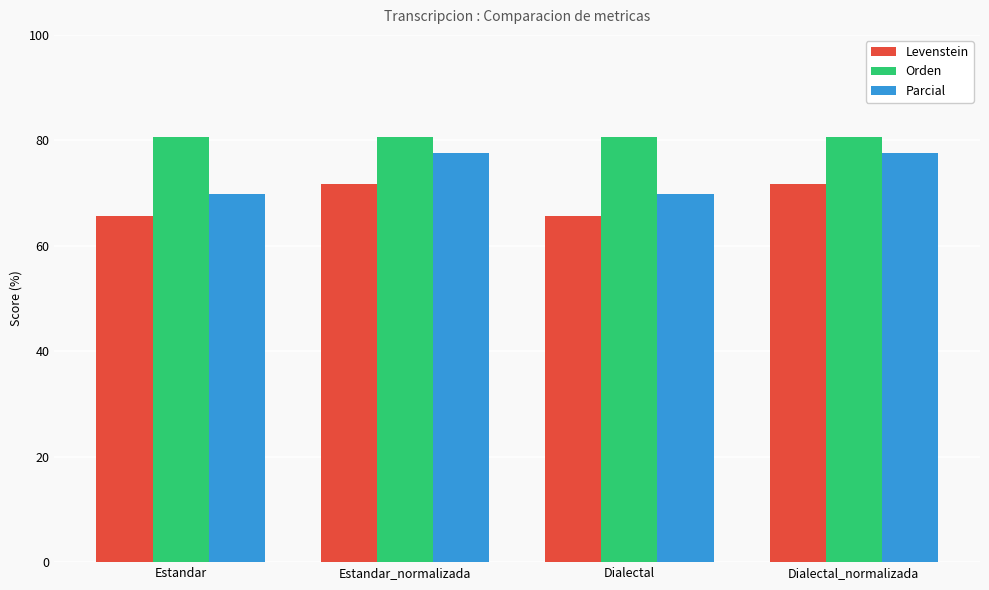

What is the maximum value shown in the chart?

80.7